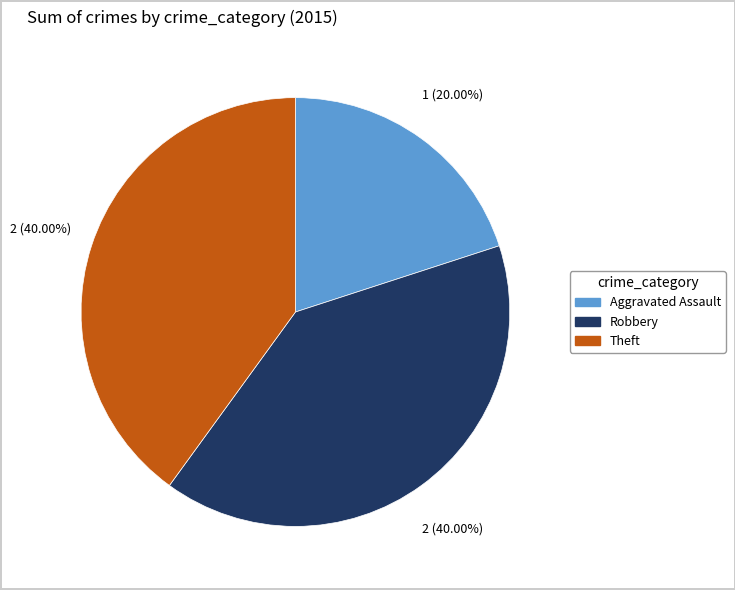

Combined, do Robbery and Theft account for over 50%?

Yes